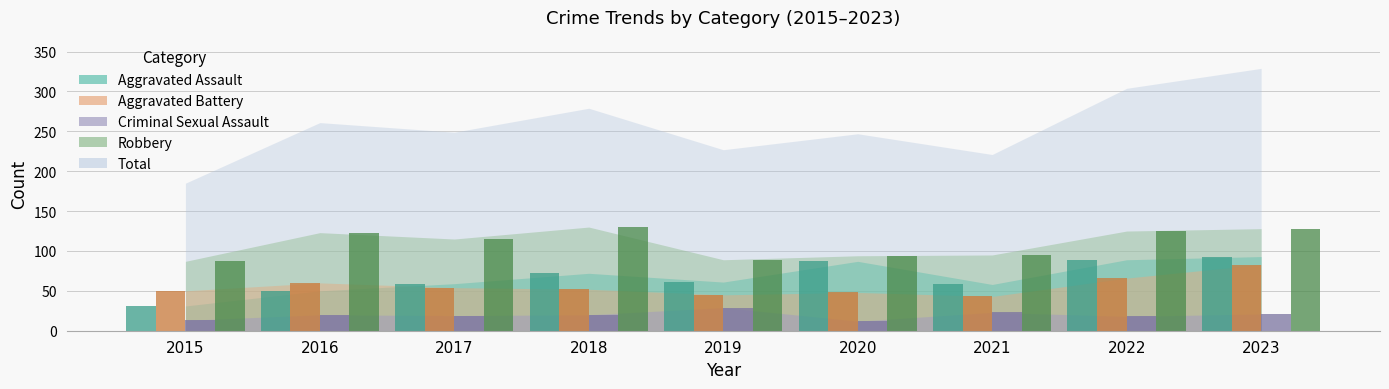

How many data points does each series have?

9